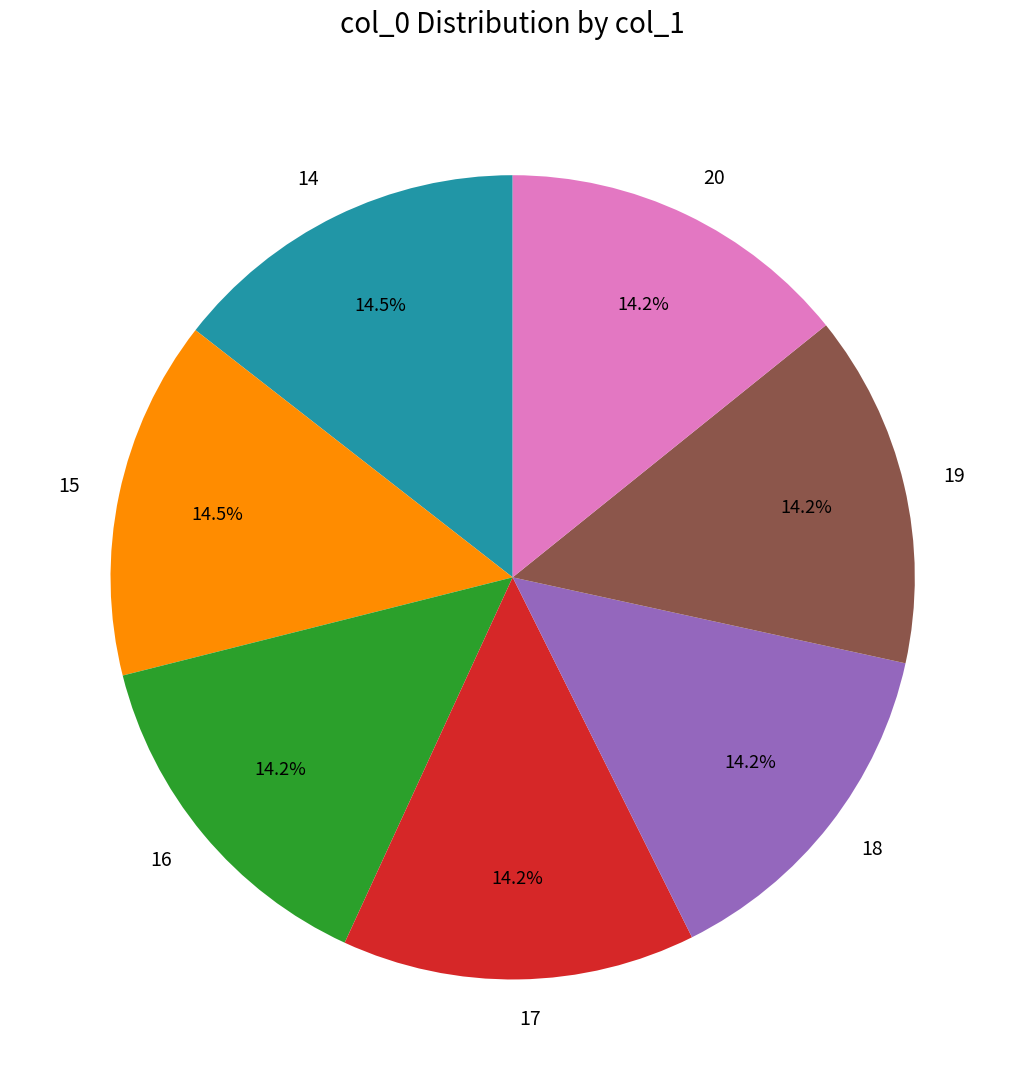

How many segments does this pie chart have?

7